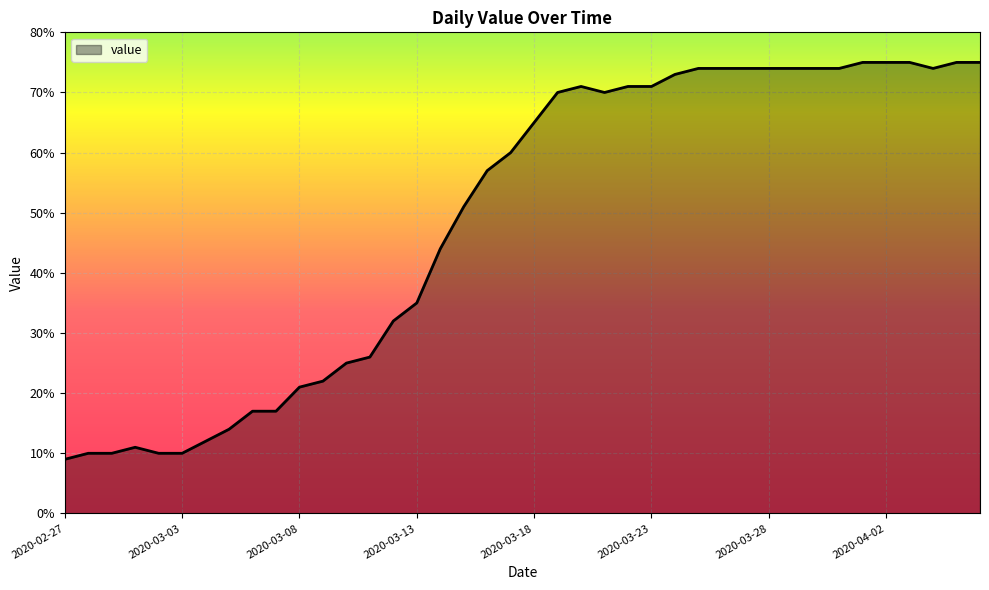

What is the difference between the maximum and minimum values?

66